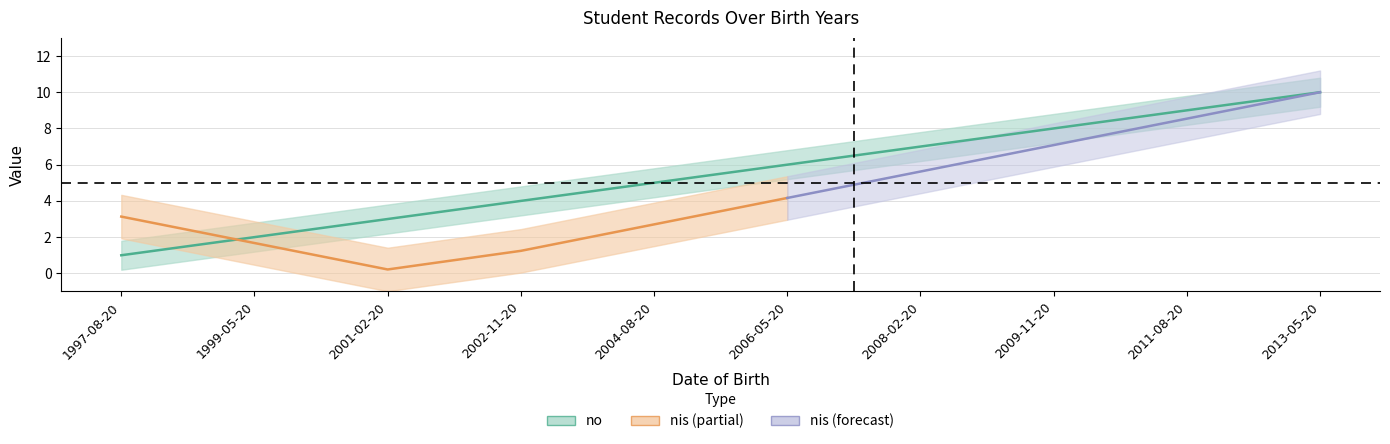

Is it true that the value at 2008-02-20 is 7?

True